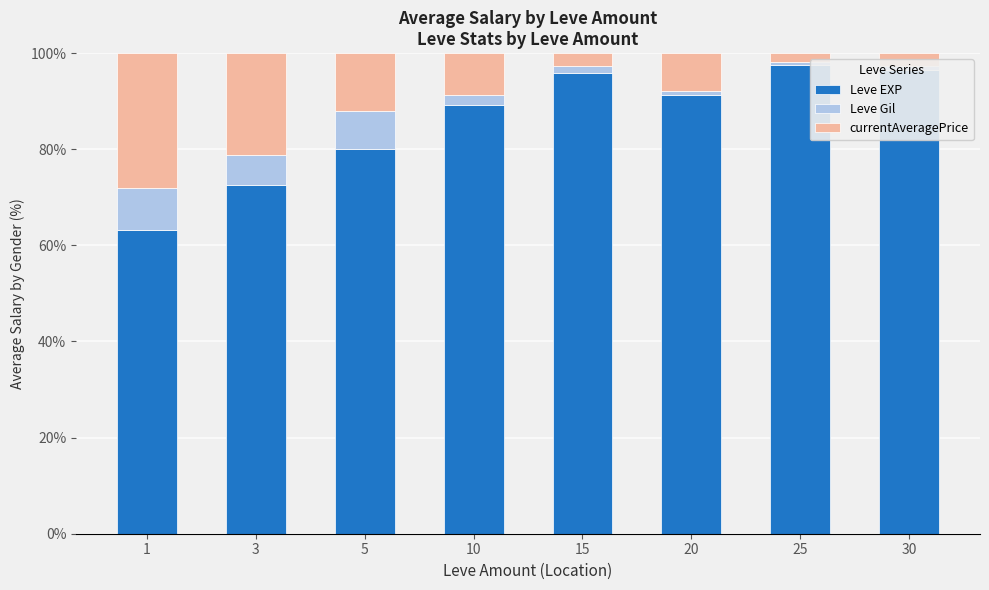

Is it true that Leve EXP equals 89.3 at 10?

True